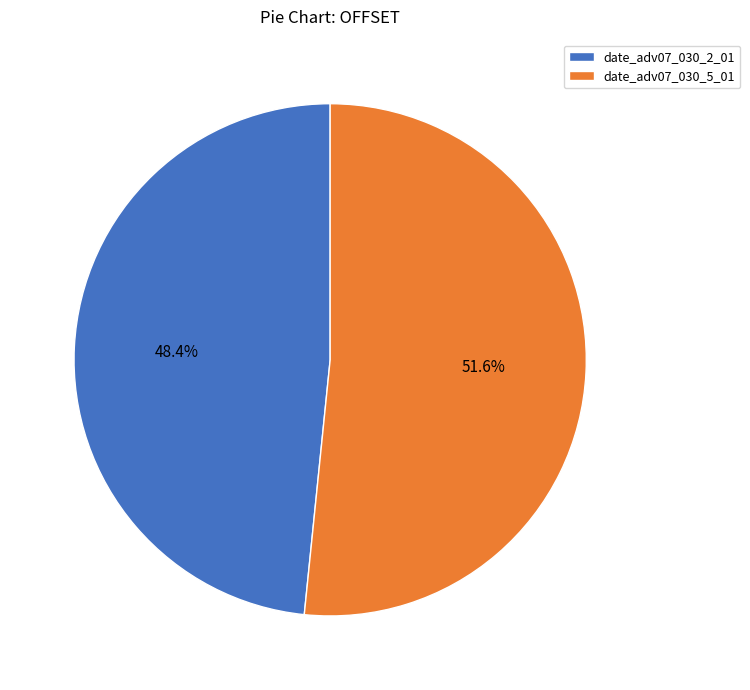

Rank the categories by value from highest to lowest.

date_adv07_030_5_01, date_adv07_030_2_01